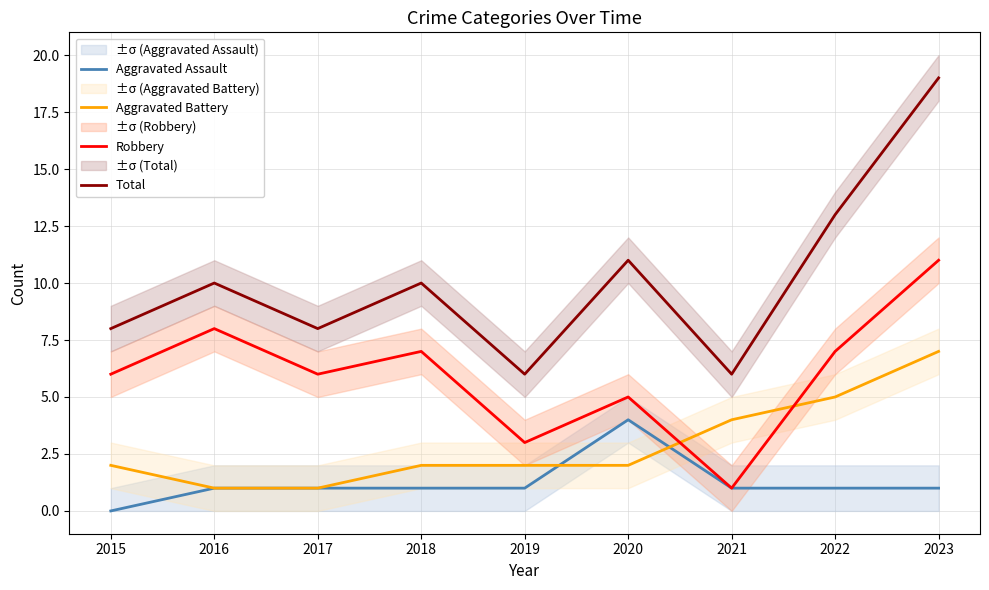

What value does the Aggravated Battery series have at 2016?

1